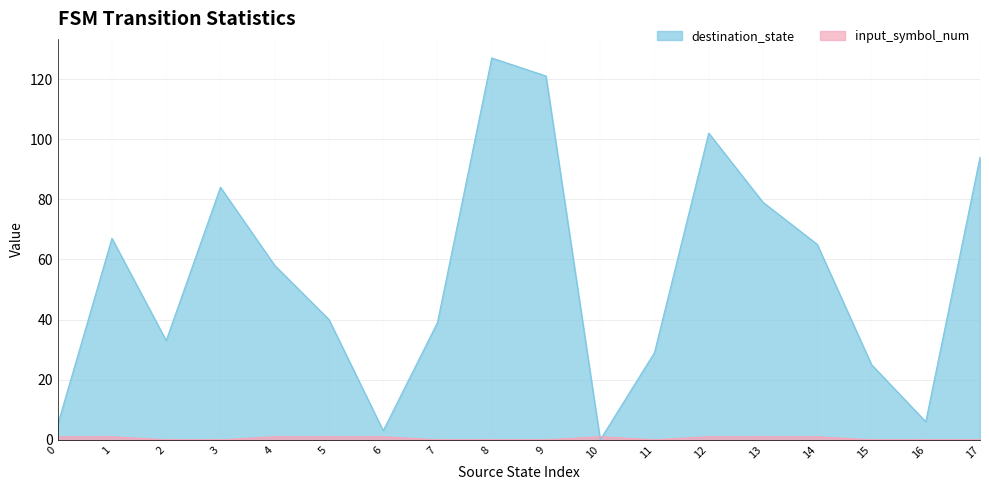

What is the total value across all series at 2?

33